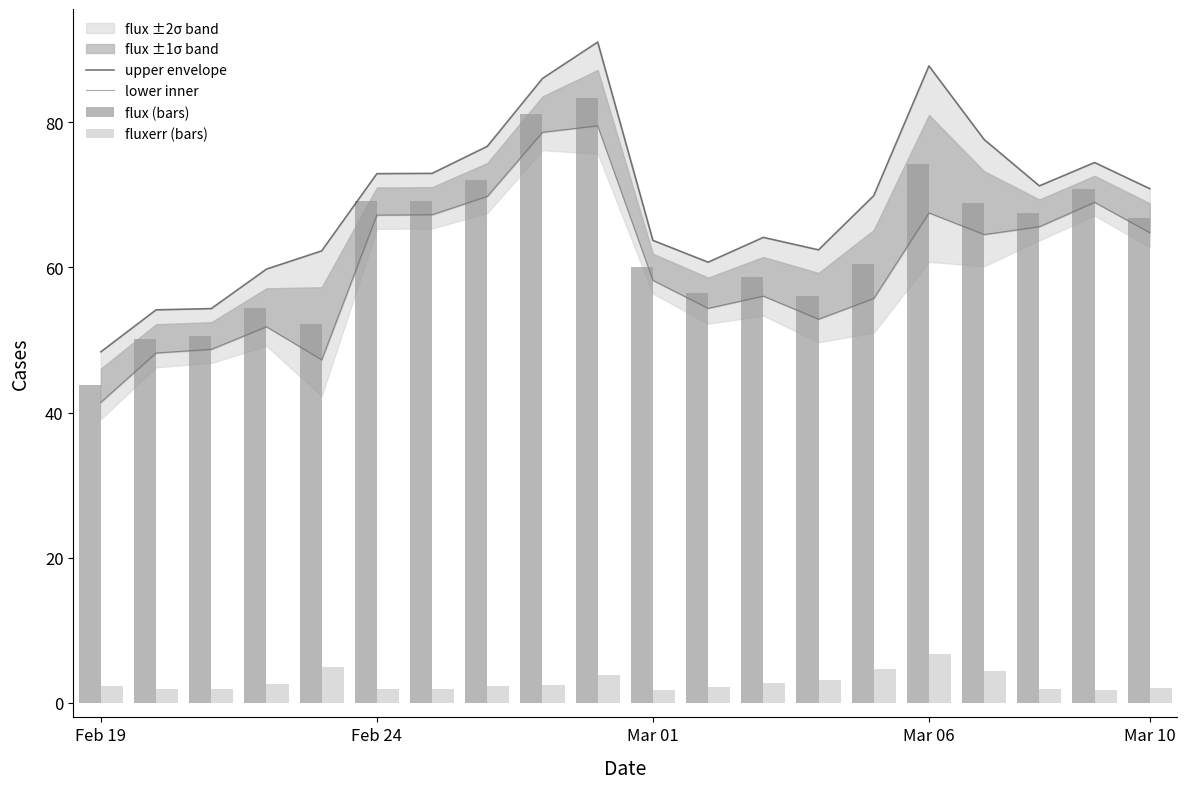

Reading left to right, list all the values displayed in this chart.

upper envelope: 48.4	54.2	54.3	59.8	62.3	72.9	73.0	76.7	86.1	91.1	63.7	60.7	64.1	62.4	69.9	87.8	77.6	71.2	74.5	70.9
lower inner: 41.4	48.2	48.7	51.8	47.3	67.2	67.3	69.8	78.6	79.5	58.2	54.4	56.1	52.9	55.7	67.5	64.5	65.6	69.0	64.8
flux (bars): 43.7	50.2	50.6	54.5	52.3	69.1	69.2	72.1	81.1	83.4	60.1	56.5	58.8	56.1	60.5	74.3	68.9	67.5	70.8	66.8
fluxerr (bars): 2.3	2.0	1.9	2.6	5.0	1.9	1.9	2.3	2.5	3.8	1.8	2.1	2.7	3.2	4.7	6.8	4.4	1.9	1.8	2.0